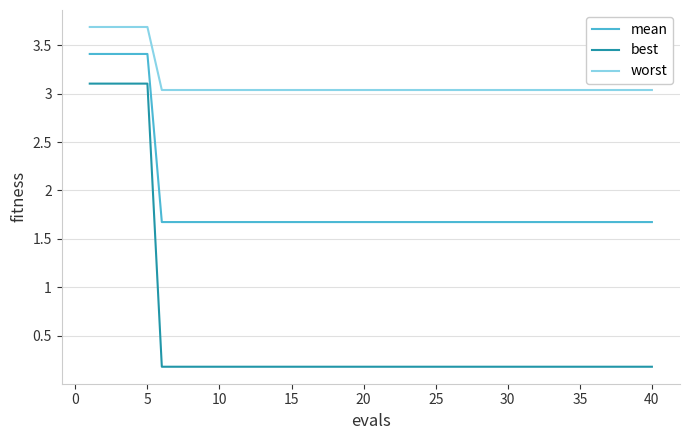

What is the difference between the maximum and minimum values in the best series?

2.9